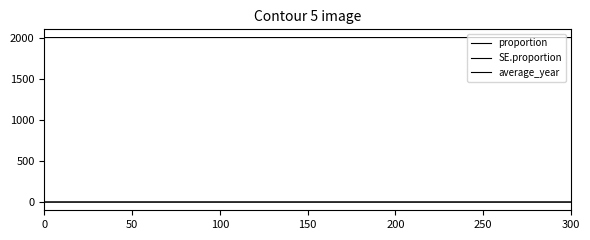

How many lines are shown in the chart?

3